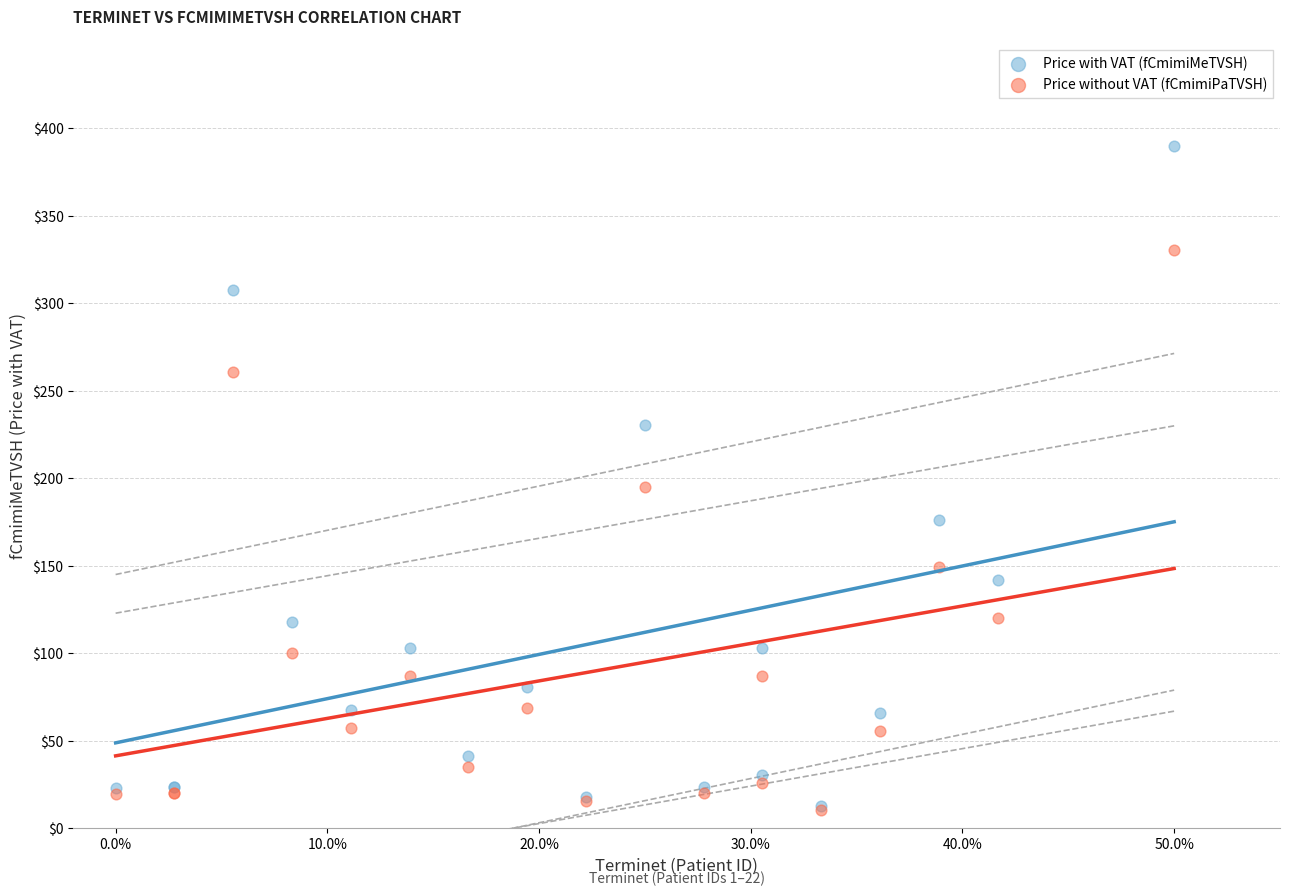

Across all series, what Y value is closest to 200?

195.2